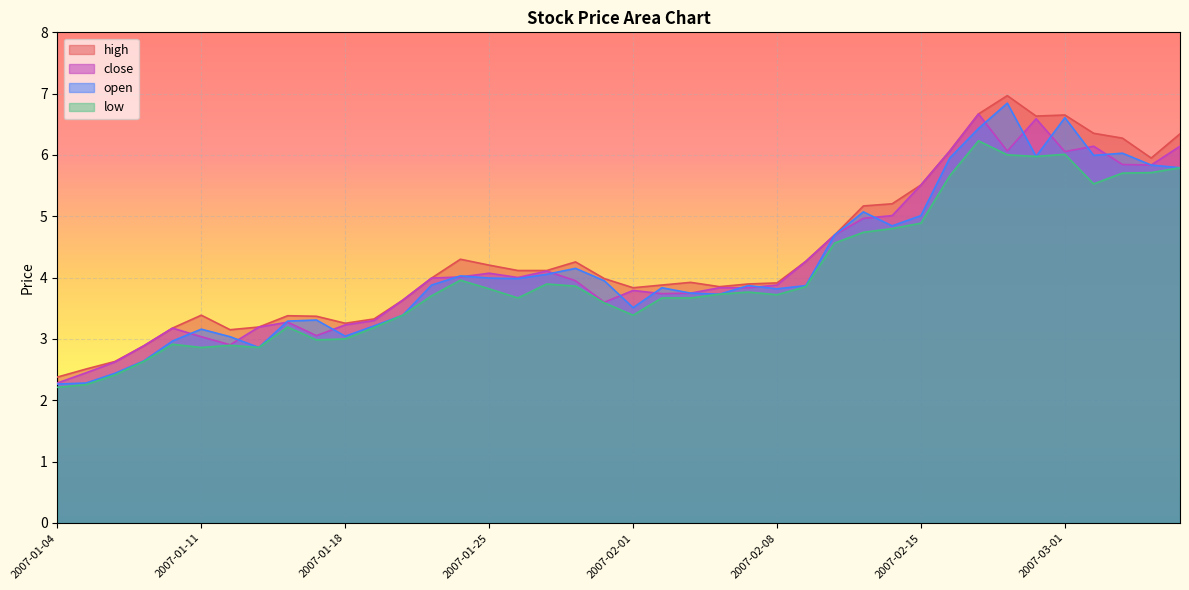

Is the value of open at 2007-01-24 greater than the value of high at 2007-03-01?

No